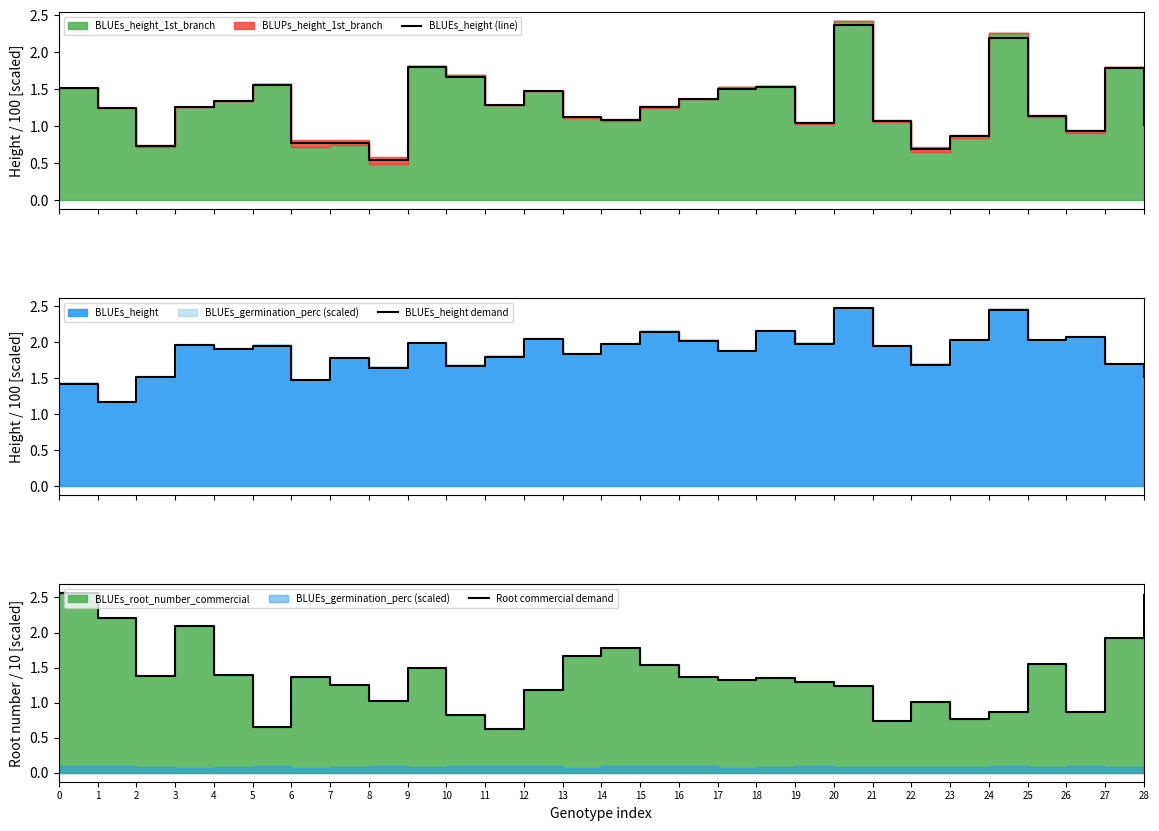

What is the sum of all BLUEs_height (line) values?

37.0